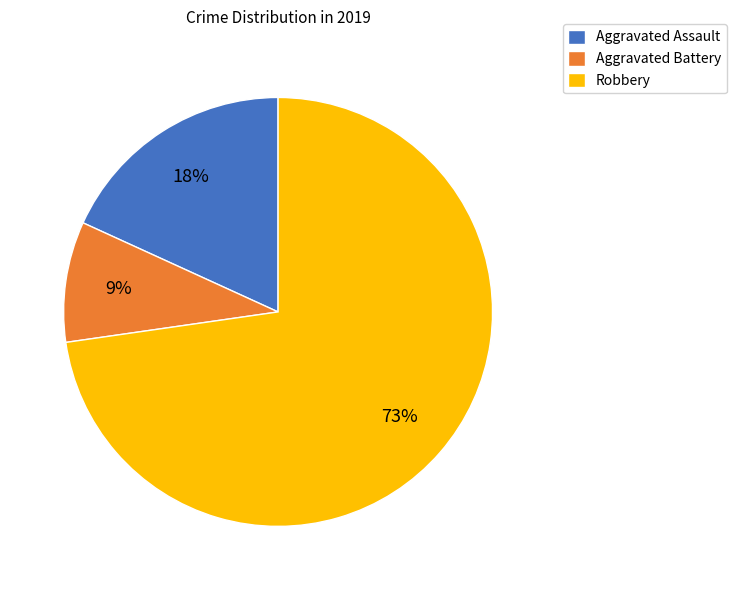

Between Robbery and Aggravated Assault, which is larger?

Robbery